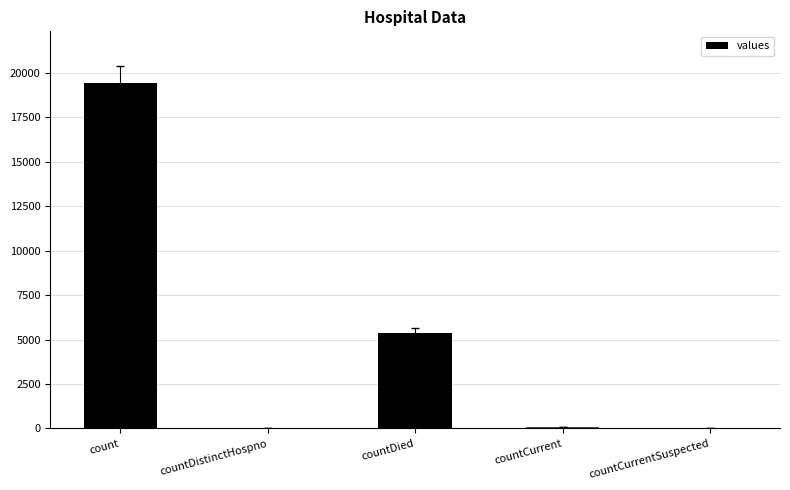

The value at countCurrent is 60. True or false?

True